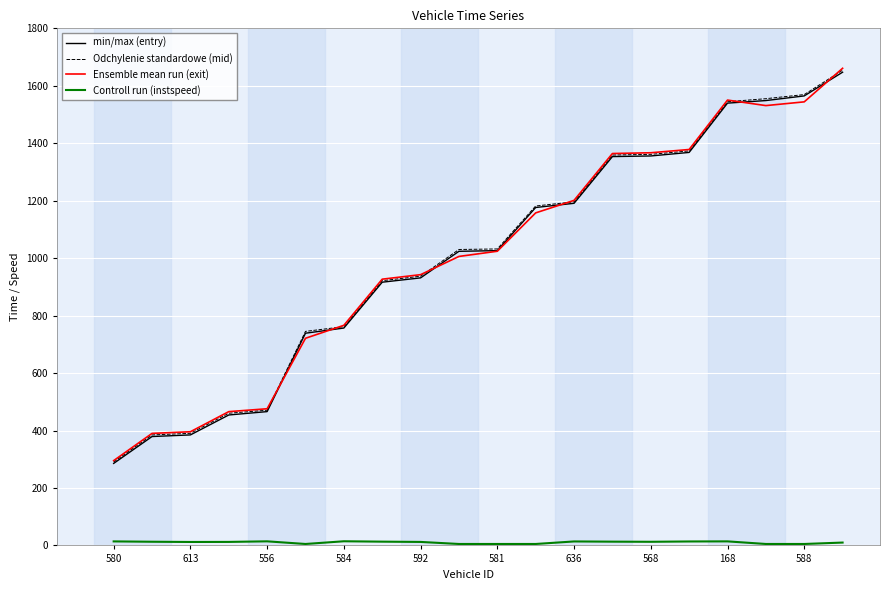

Which series has the largest range (max minus min)?

Ensemble mean run (exit)